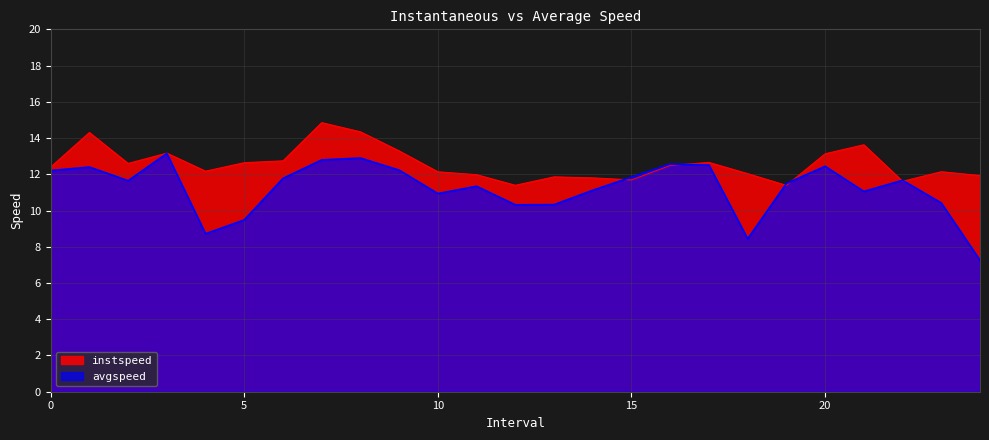

How many interior local peaks does the avgspeed series have?

7